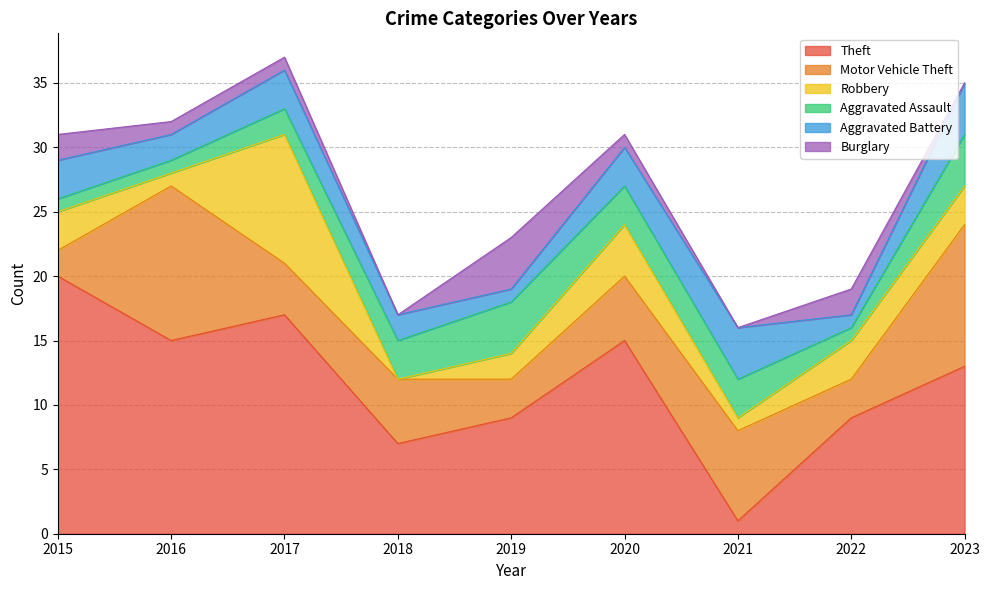

At how many categories does at least one series exceed 13?

4